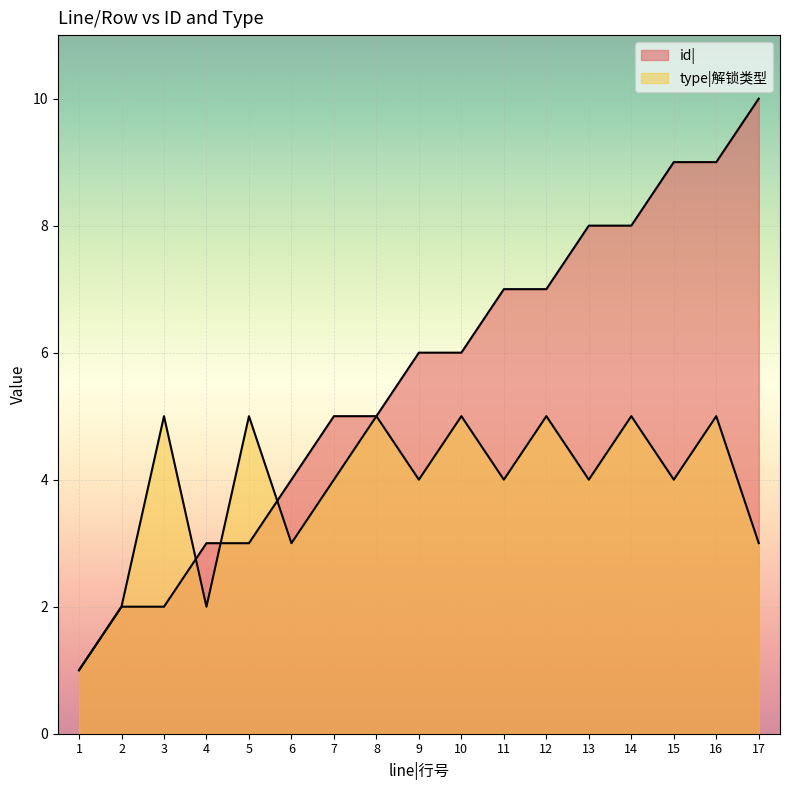

At which label does id| first exceed 6?

11